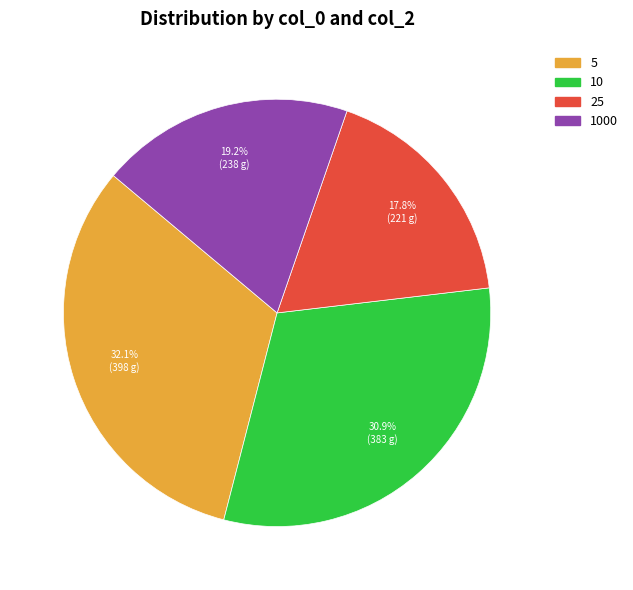

Is there a majority slice in this chart?

No